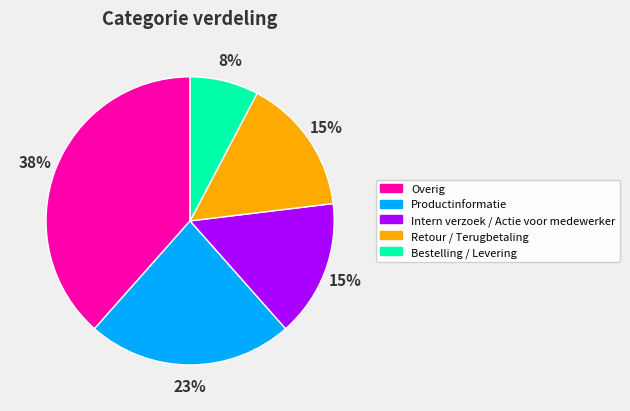

Is there a majority slice in this chart?

No